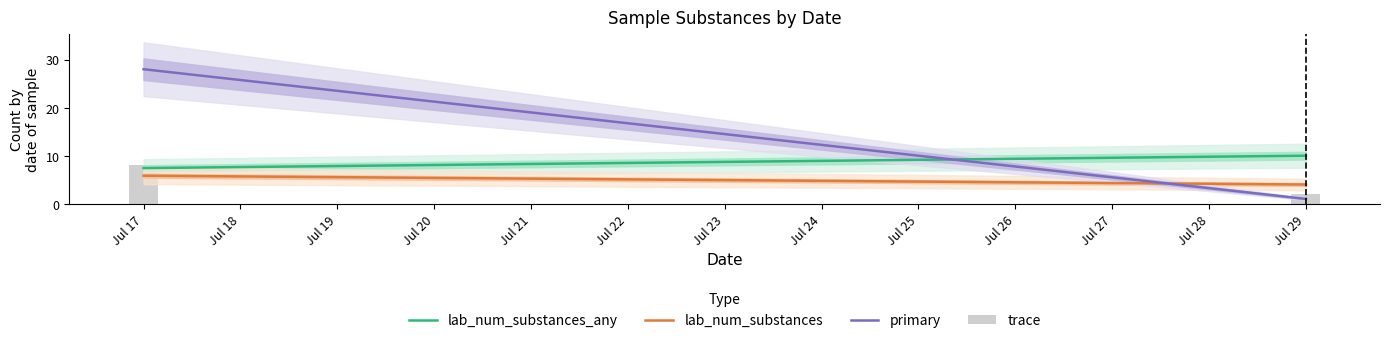

What is the difference between the maximum and minimum values?

6